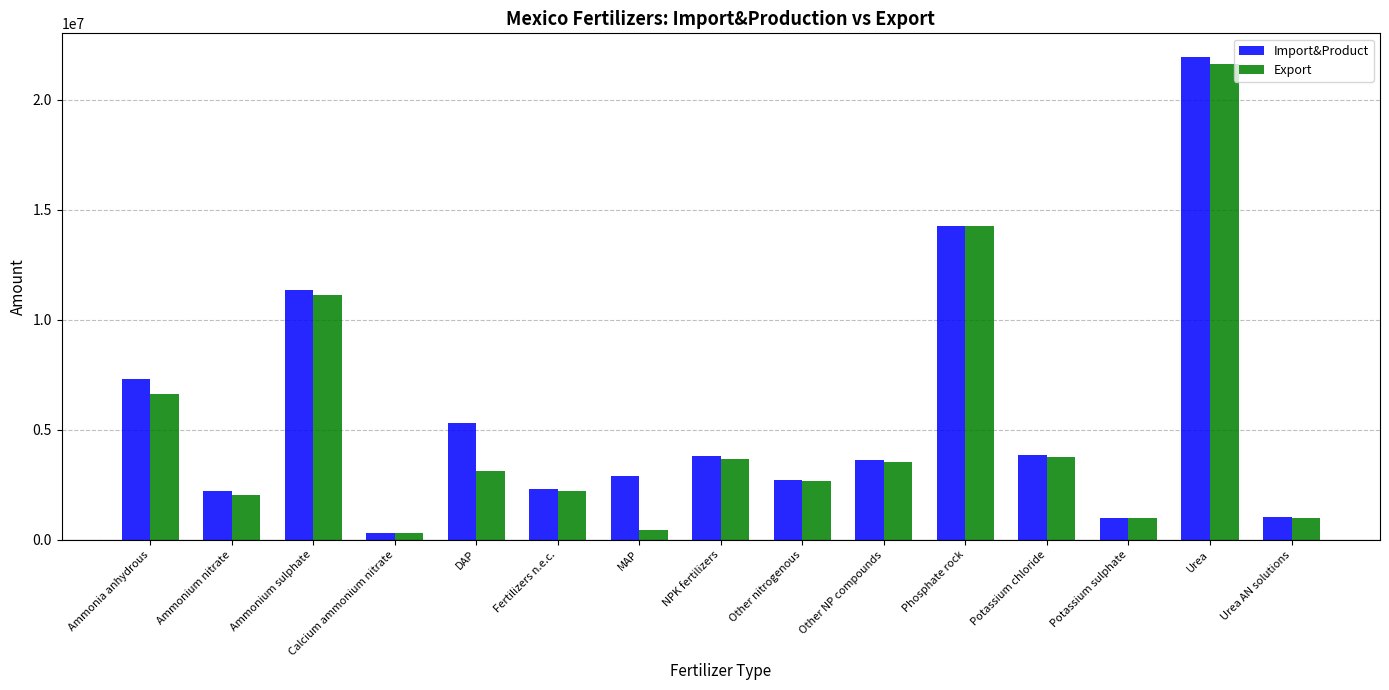

Is it true that Export equals 1740458.0 at Potassium sulphate?

False